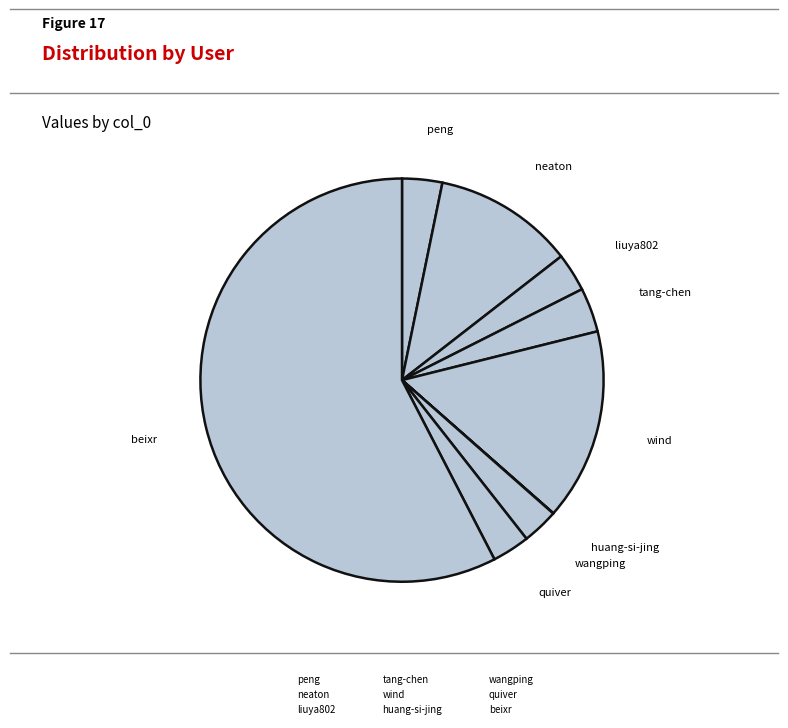

Approximately how many times larger is the value at beixr compared to peng?

17.9